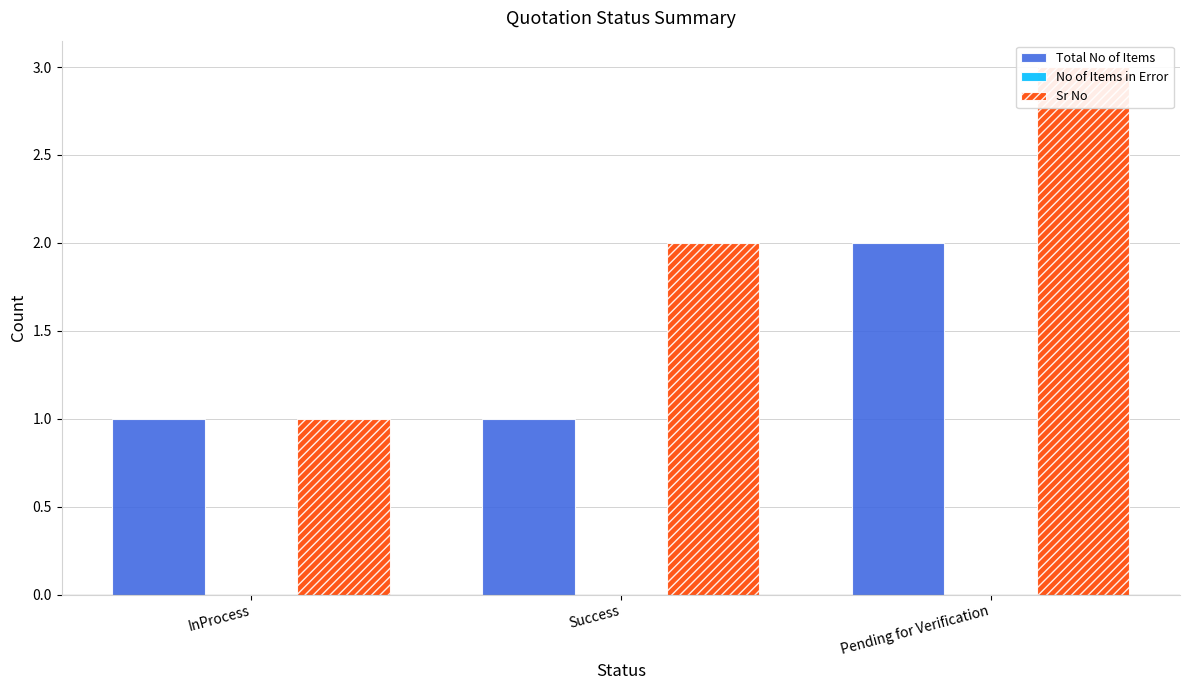

At how many categories does at least one series exceed 2?

1